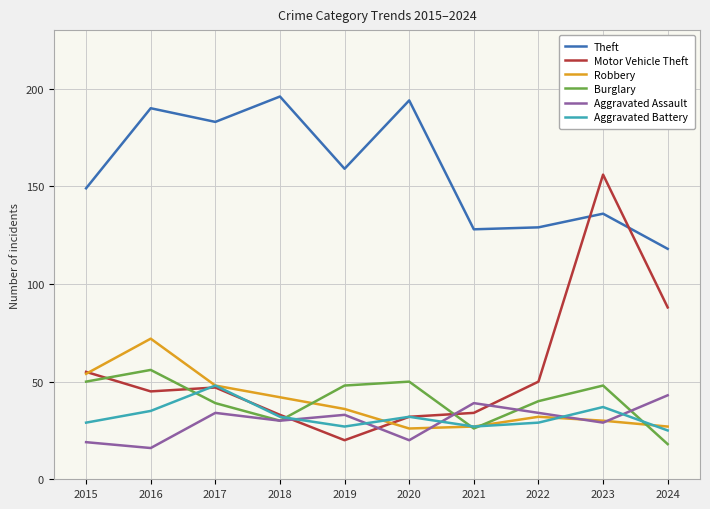

The Motor Vehicle Theft series shows 269 at 2023. True or false?

False